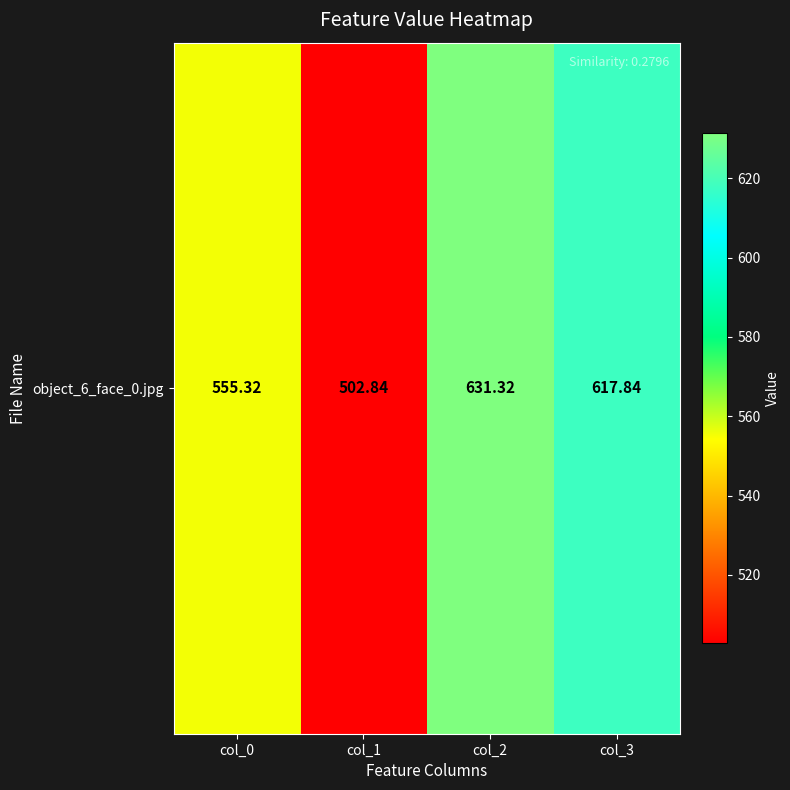

Reading left to right, extract all data points from this chart.

col_0=555.3	col_1=502.8	col_2=631.3	col_3=617.8